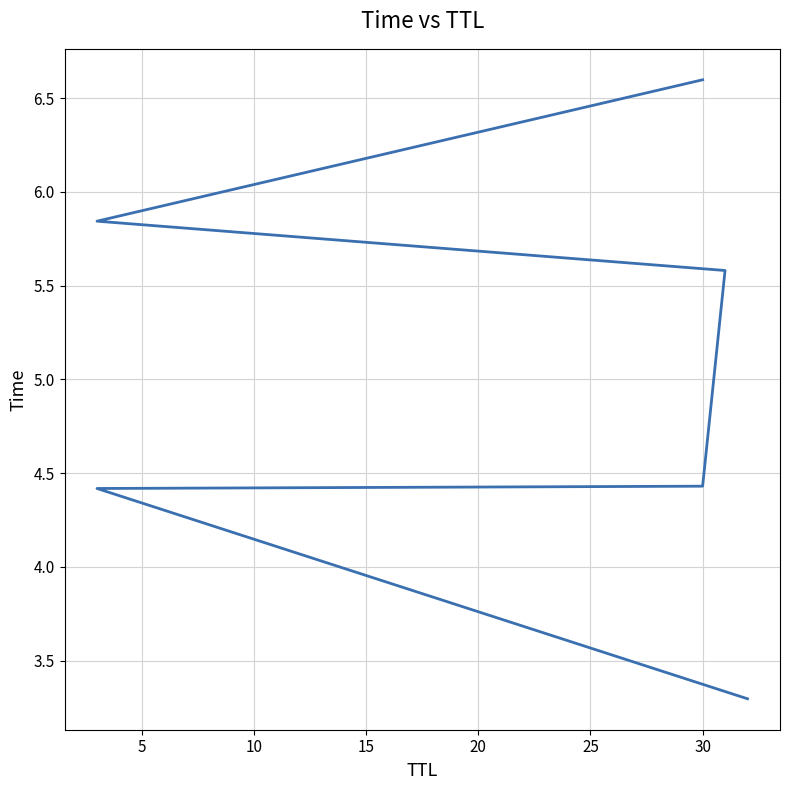

Approximately how many times larger is the value at 20 compared to 5?

1.3